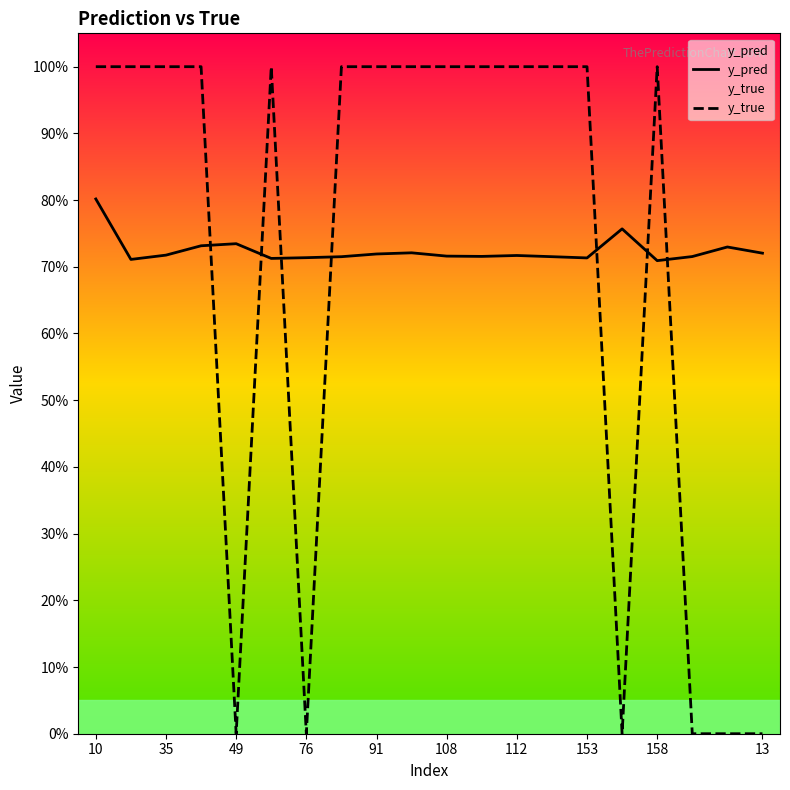

Does the chart have visible grid lines?

No